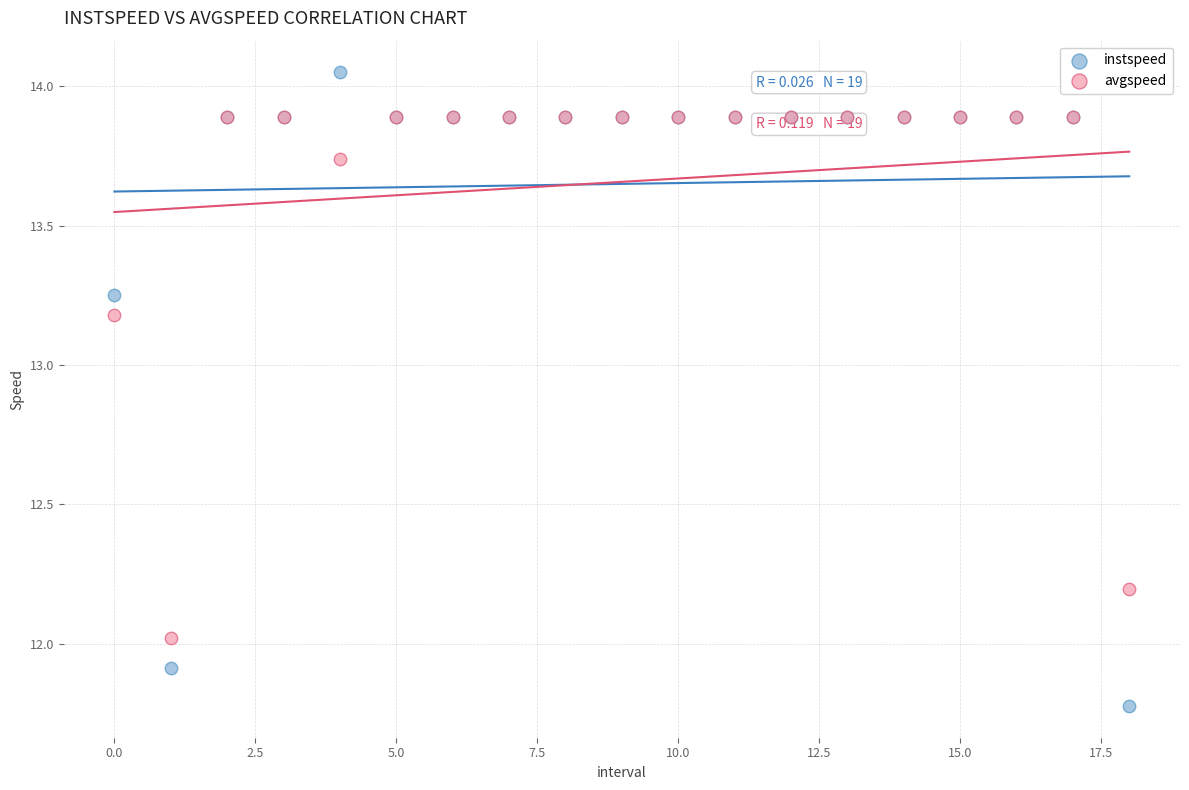

Which series contains the lowest Y value?

instspeed